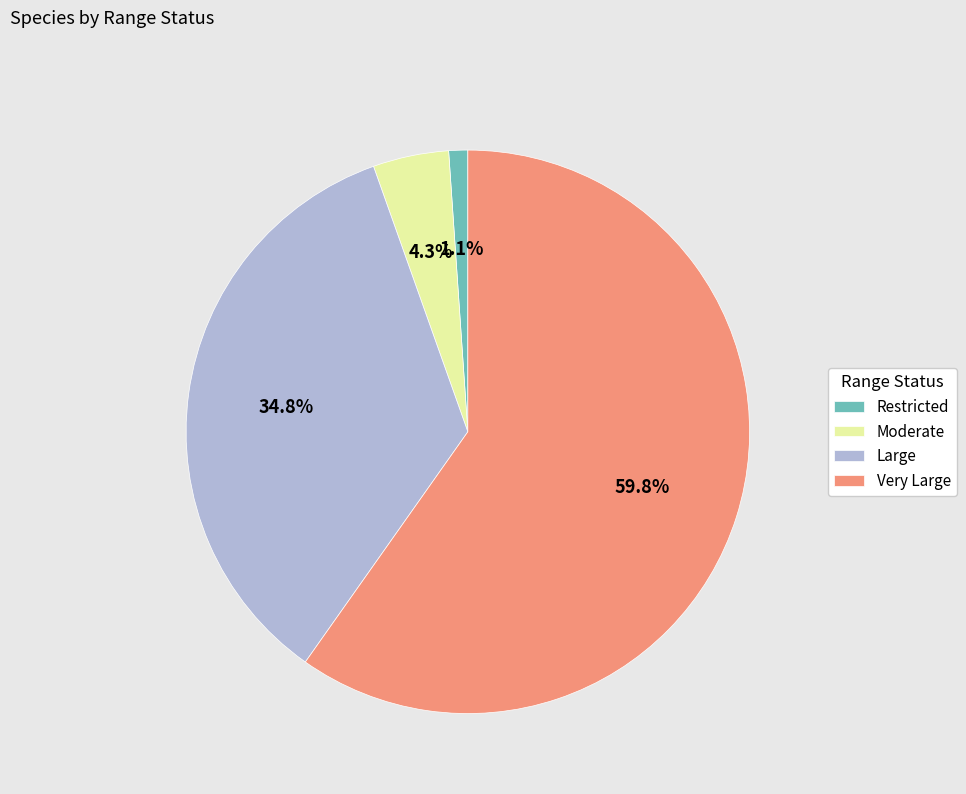

Between Restricted and Moderate, which is larger?

Moderate